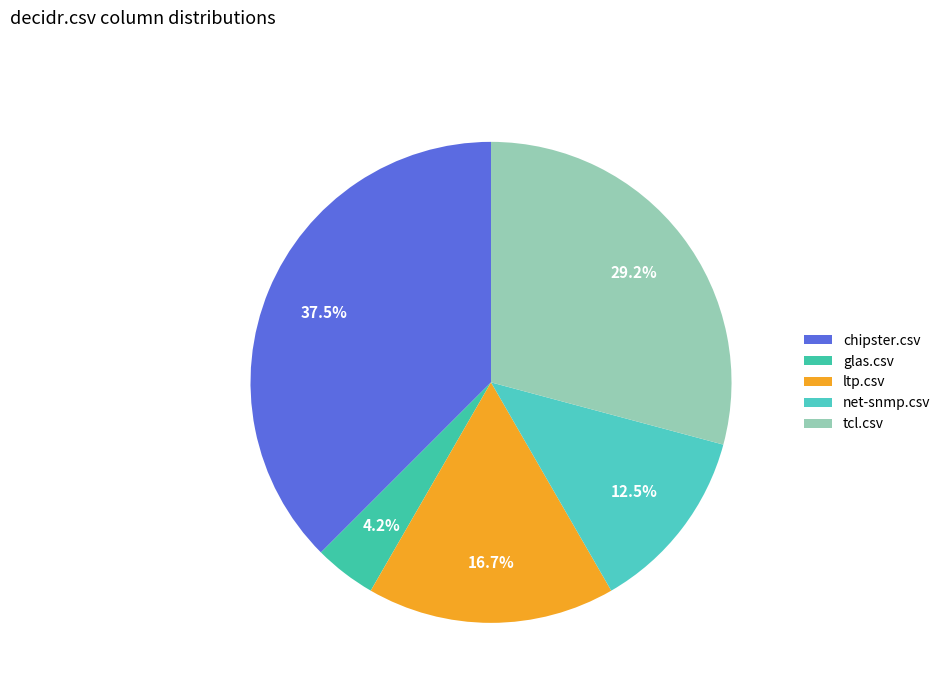

How many slices are in this pie chart?

5